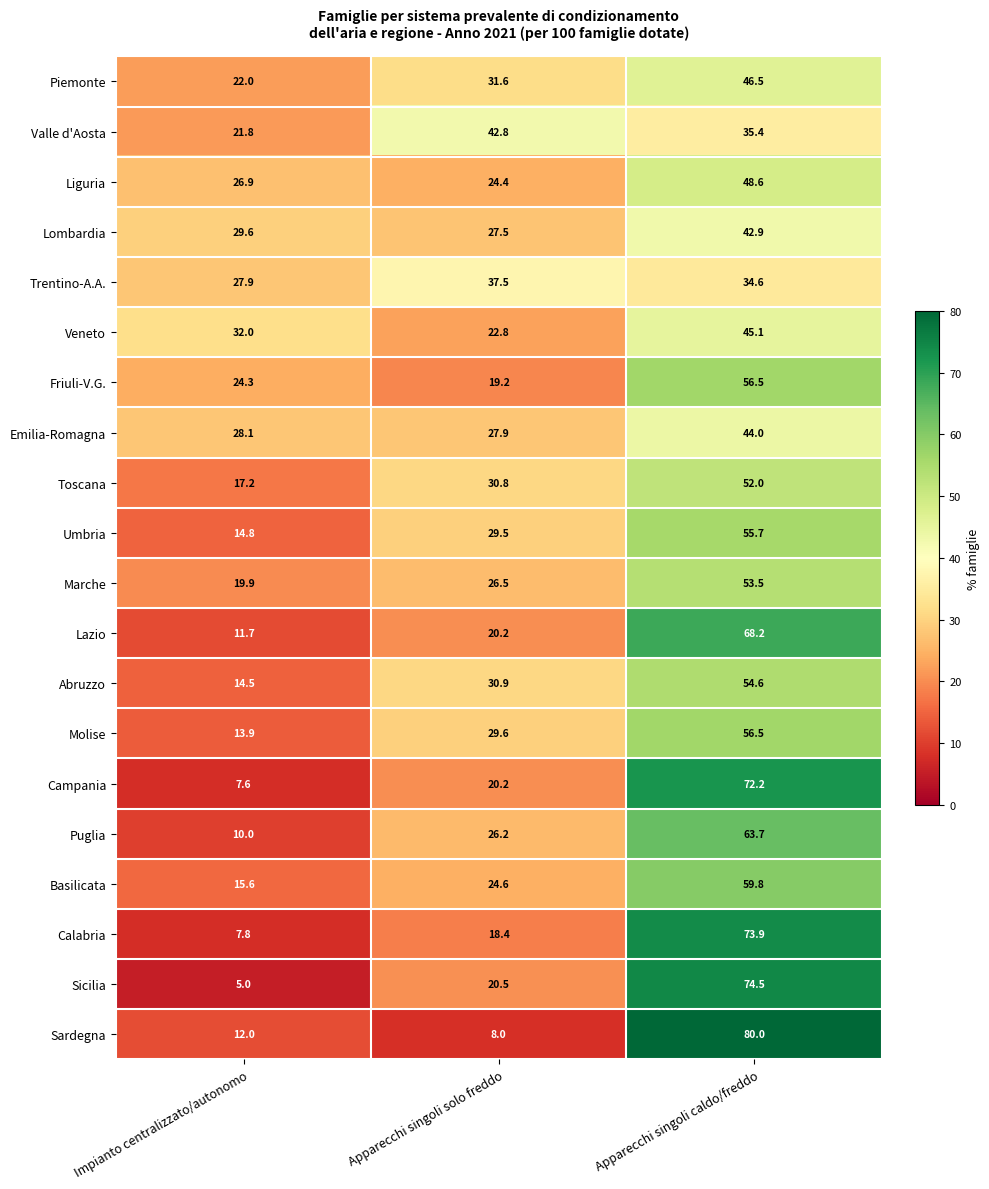

The Emilia-Romagna series shows 76.3 at Apparecchi singoli caldo/freddo. True or false?

False